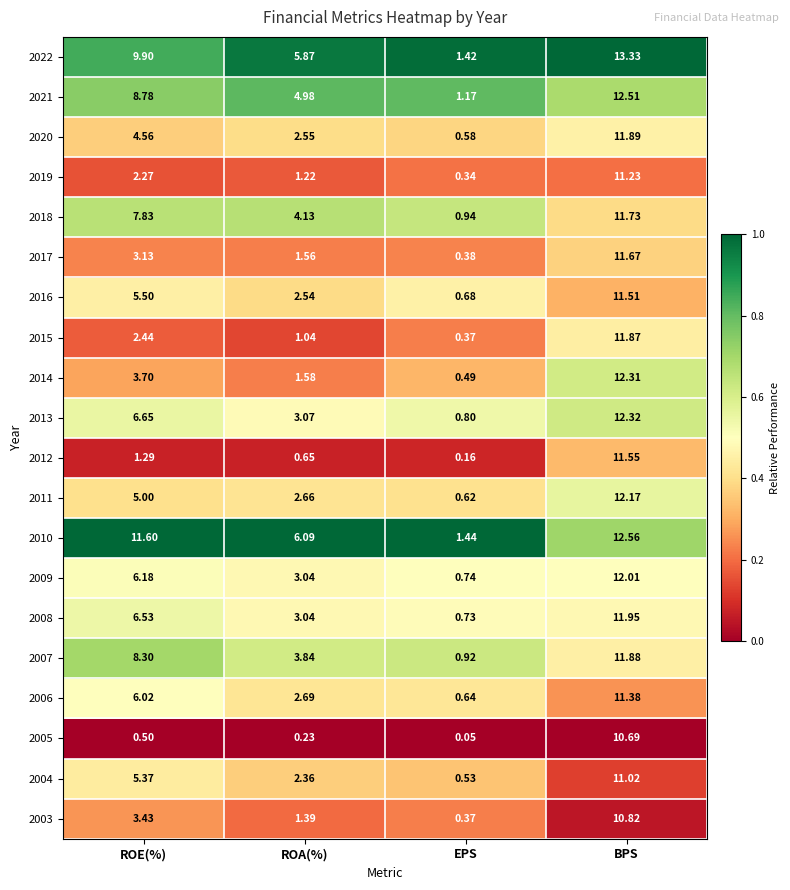

Rank the categories by 2013 value from highest to lowest.

BPS, ROE(%), ROA(%), EPS